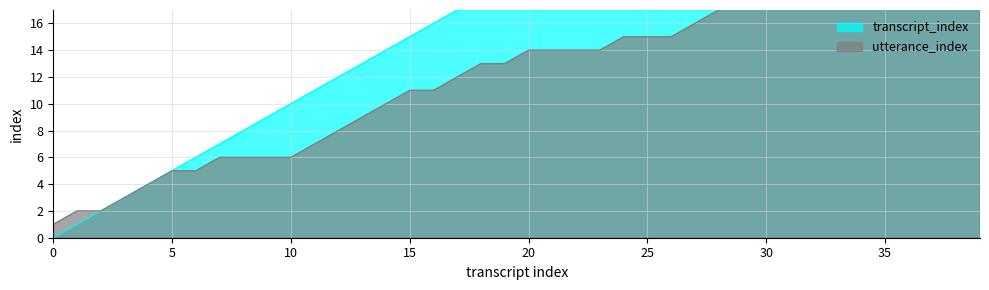

What is the average value of the transcript_index series?

20